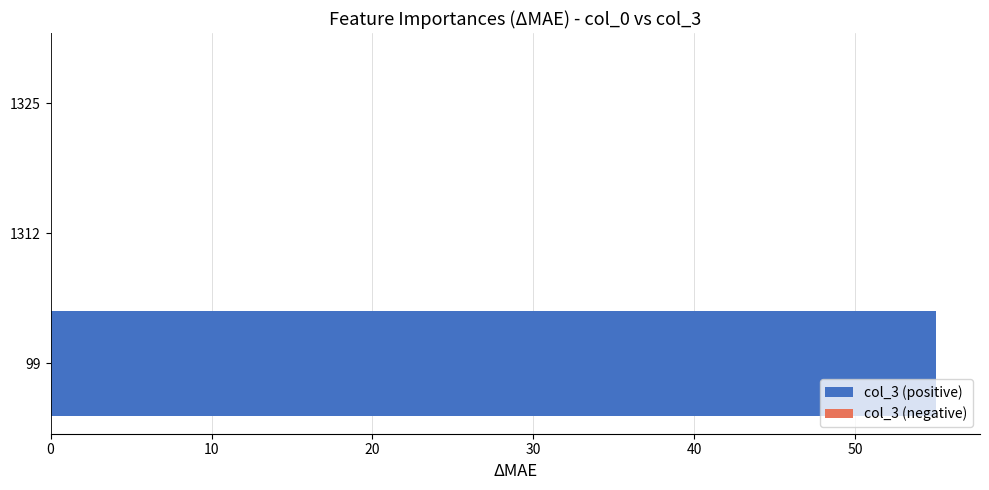

Are the bars horizontal?

Yes